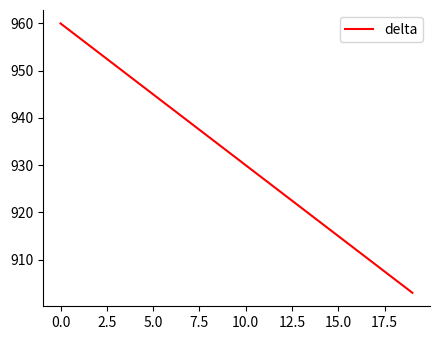

What is the maximum value shown in the chart?

960